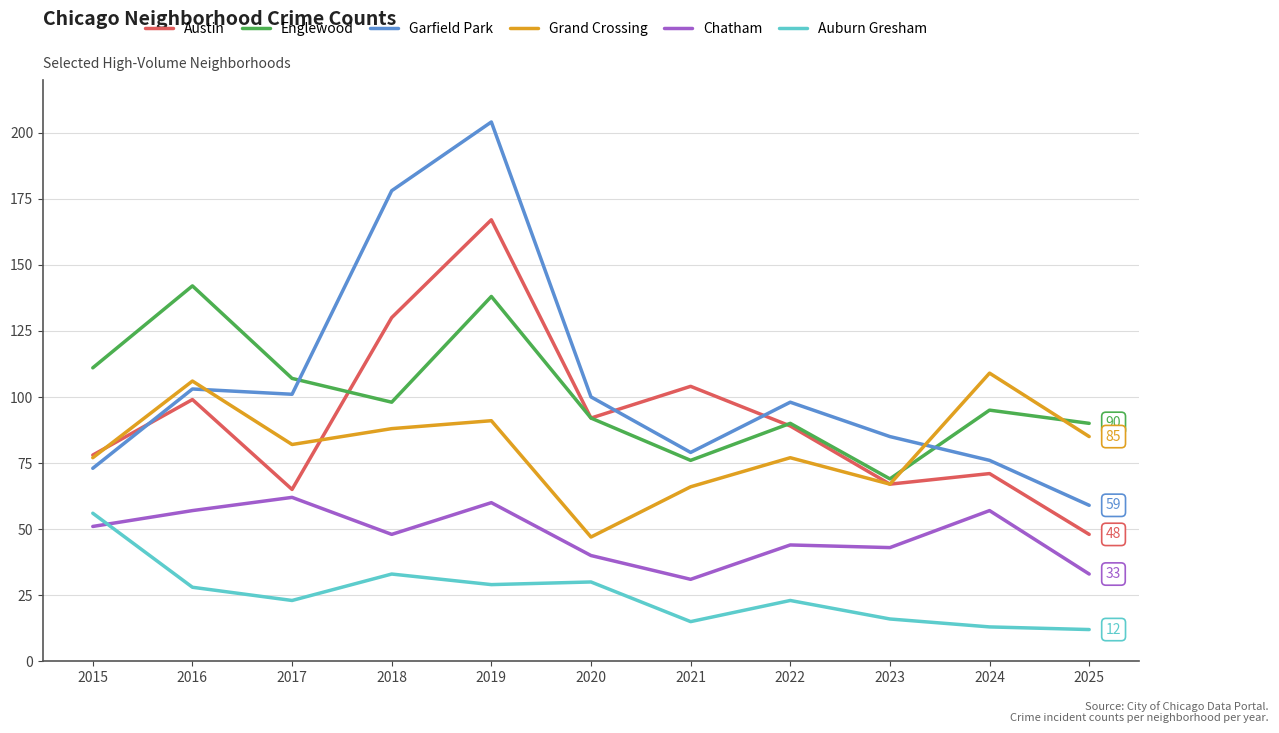

What is the sum of the Grand Crossing values at 2020 and 2023?

114